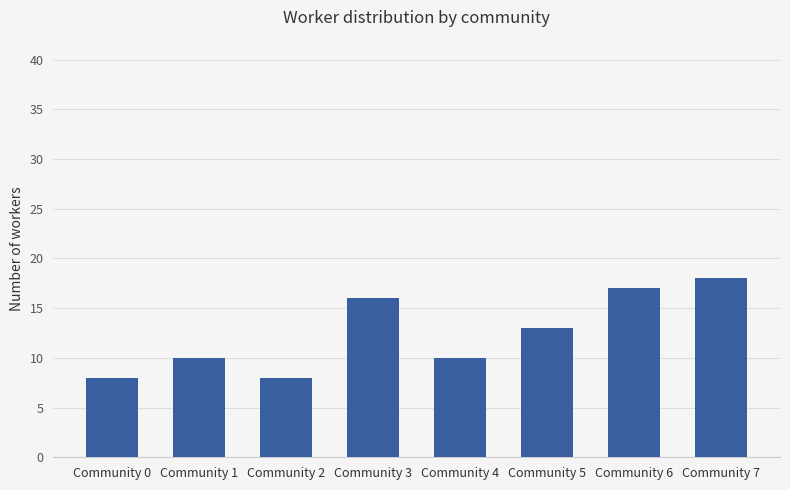

What is the smallest value displayed?

8